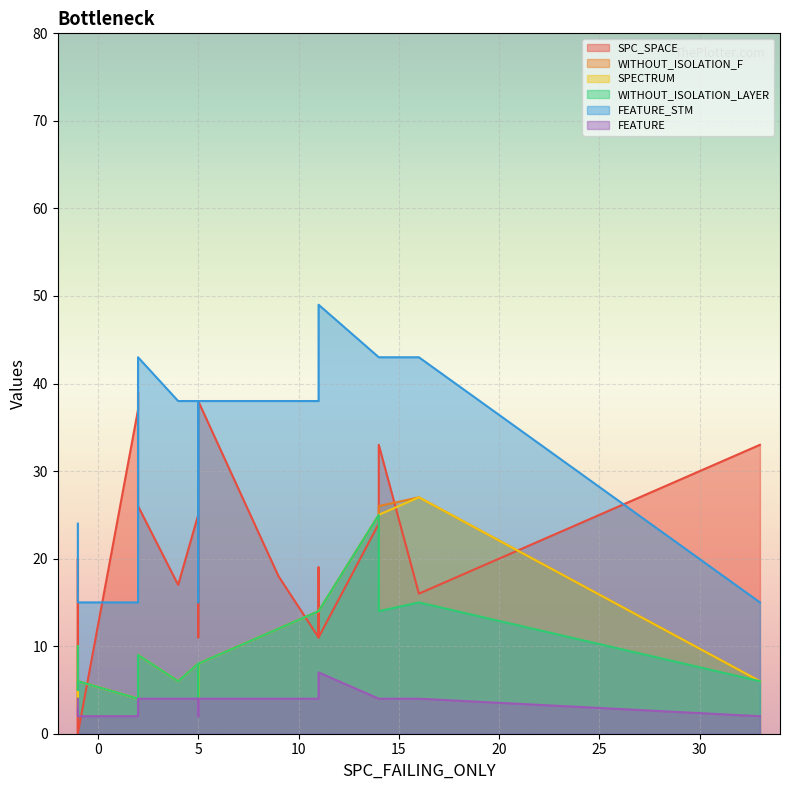

How many lines are shown in the chart?

6